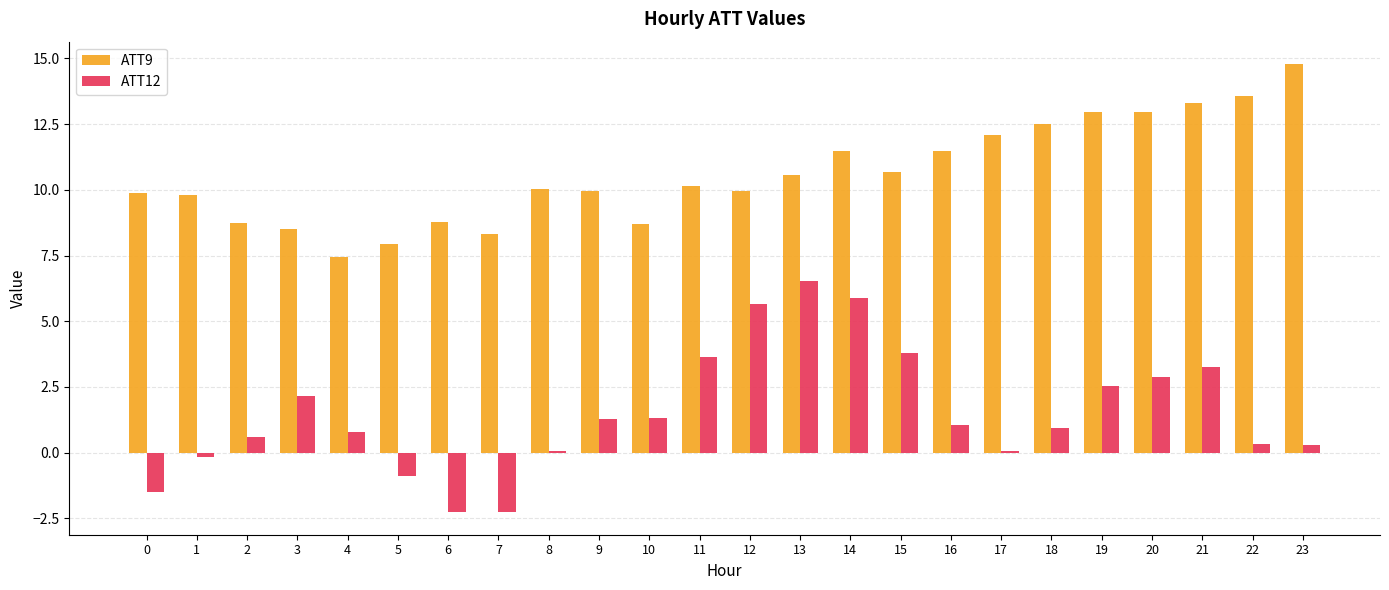

At which label does ATT9 reach its peak?

23